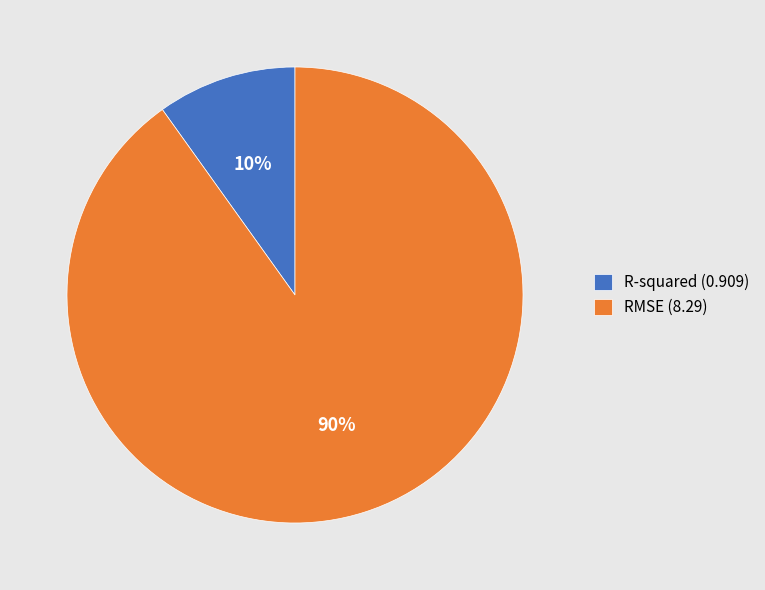

Is it true that R-squared is 3% of the pie?

False